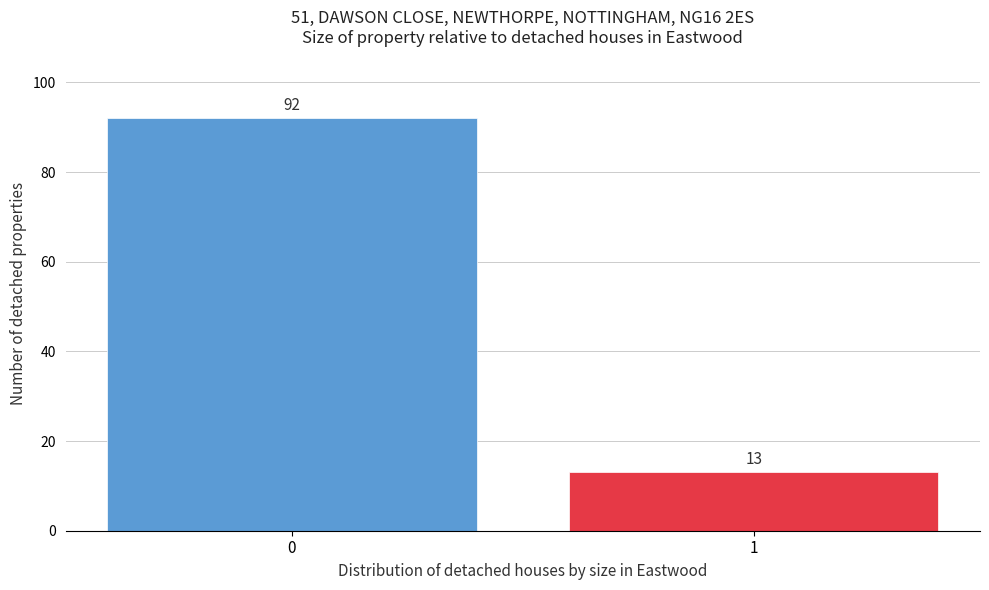

Reading right to left, what are all the values shown in this chart?

13	92